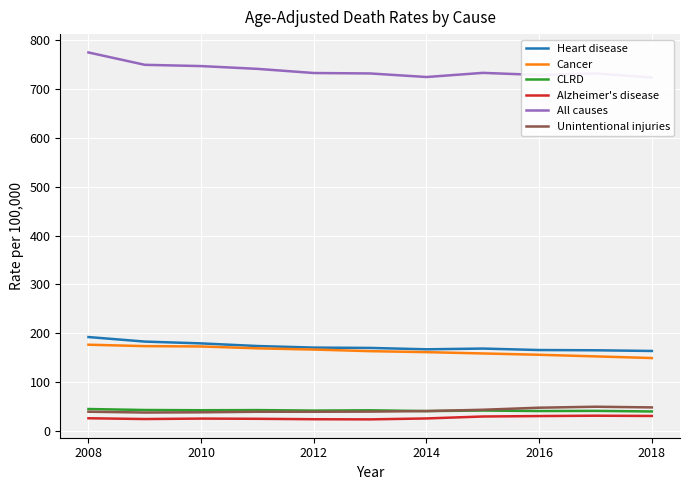

How many data points in CLRD are above 41?

7